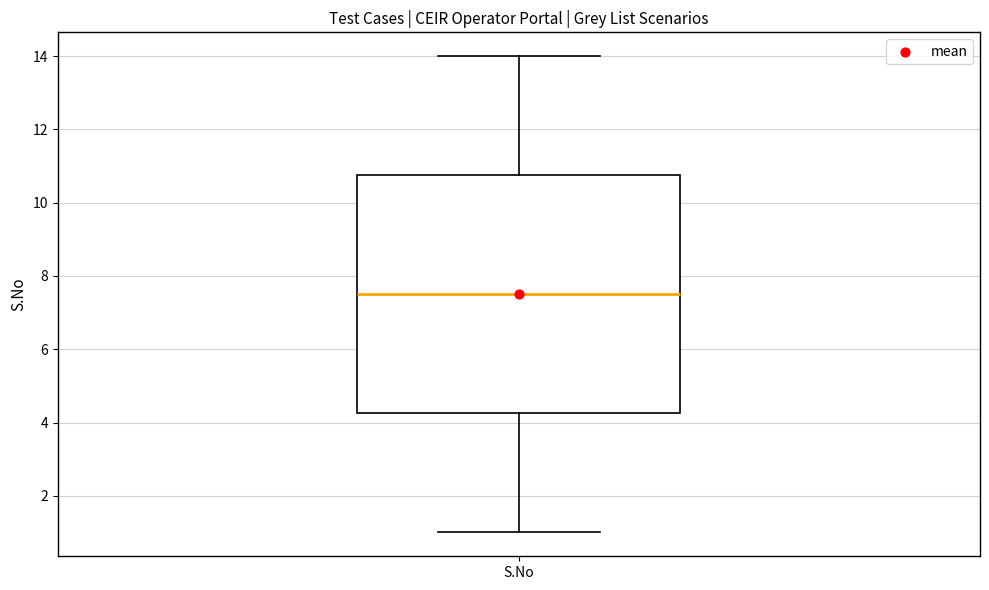

Where does the median line of the box for S.No sit on the y-axis? The values are not printed on the chart, so give them approximately, as read against the axis.

7.6